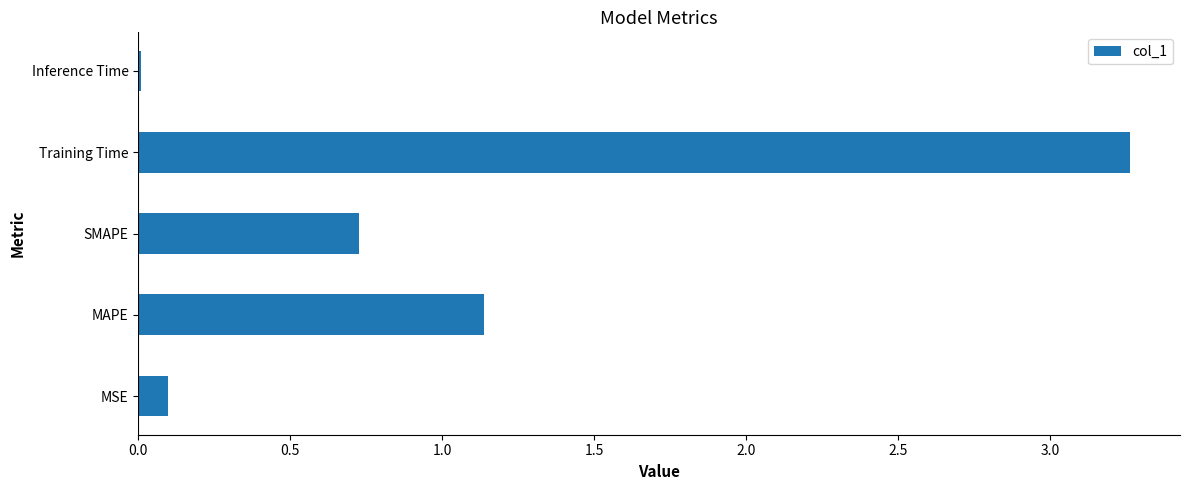

What is the average value?

1.0